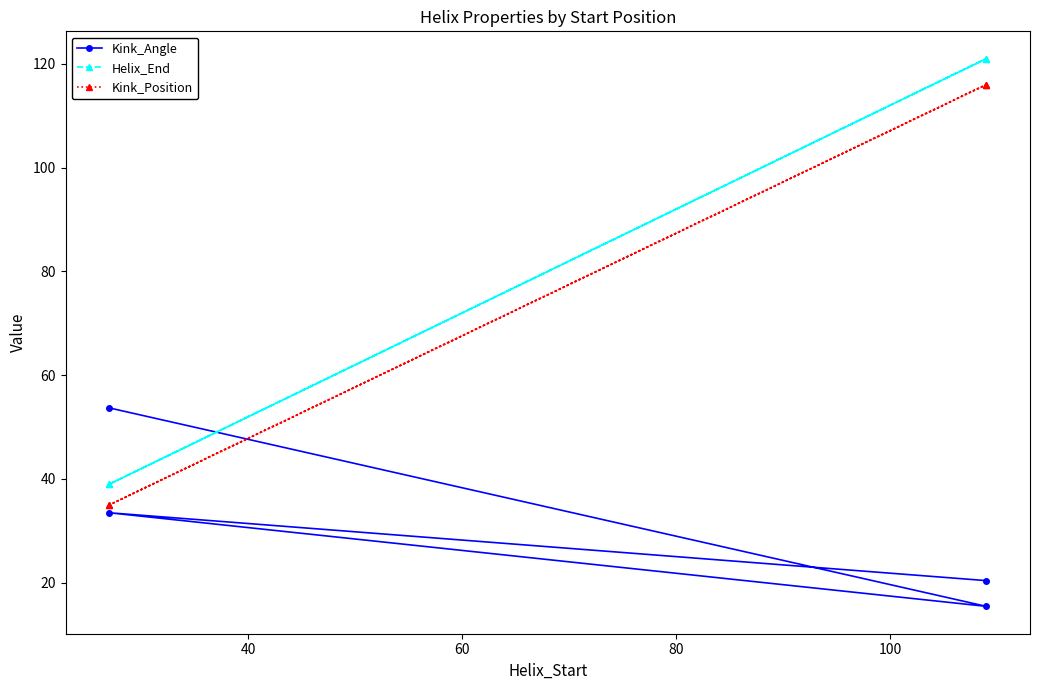

Does the chart have visible grid lines?

No